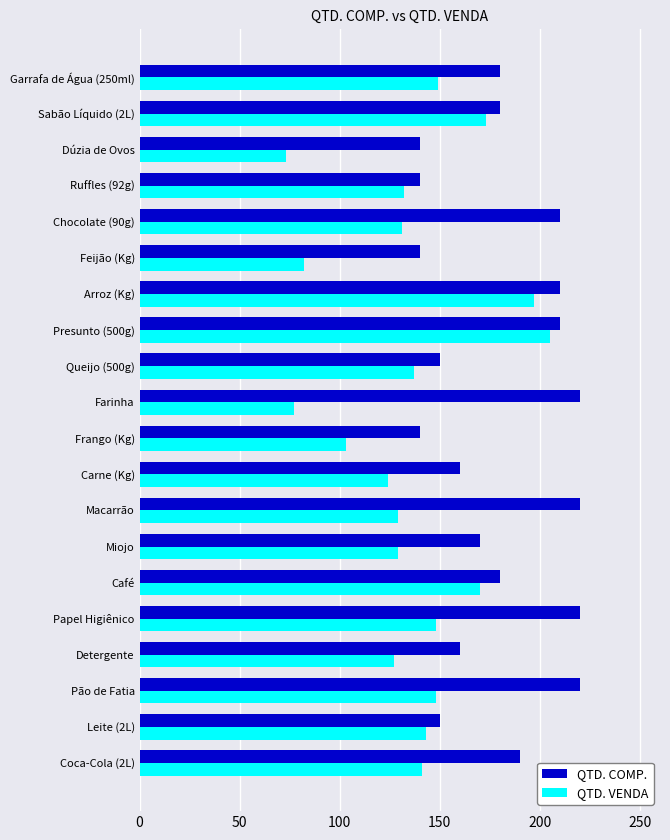

What value does the QTD. VENDA series have at Papel Higiênico, to the nearest 10?

150